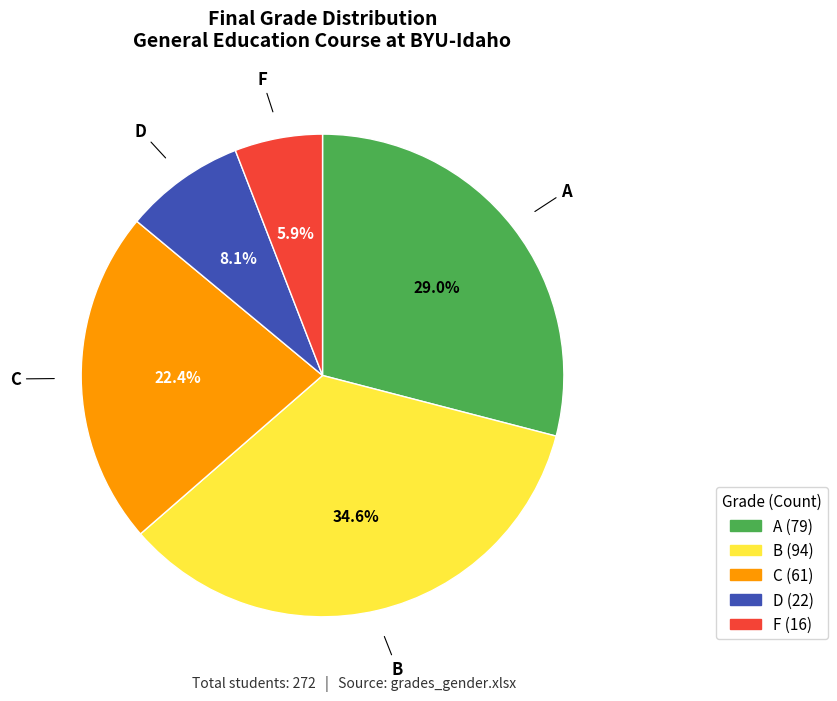

How many segments does this pie chart have?

5